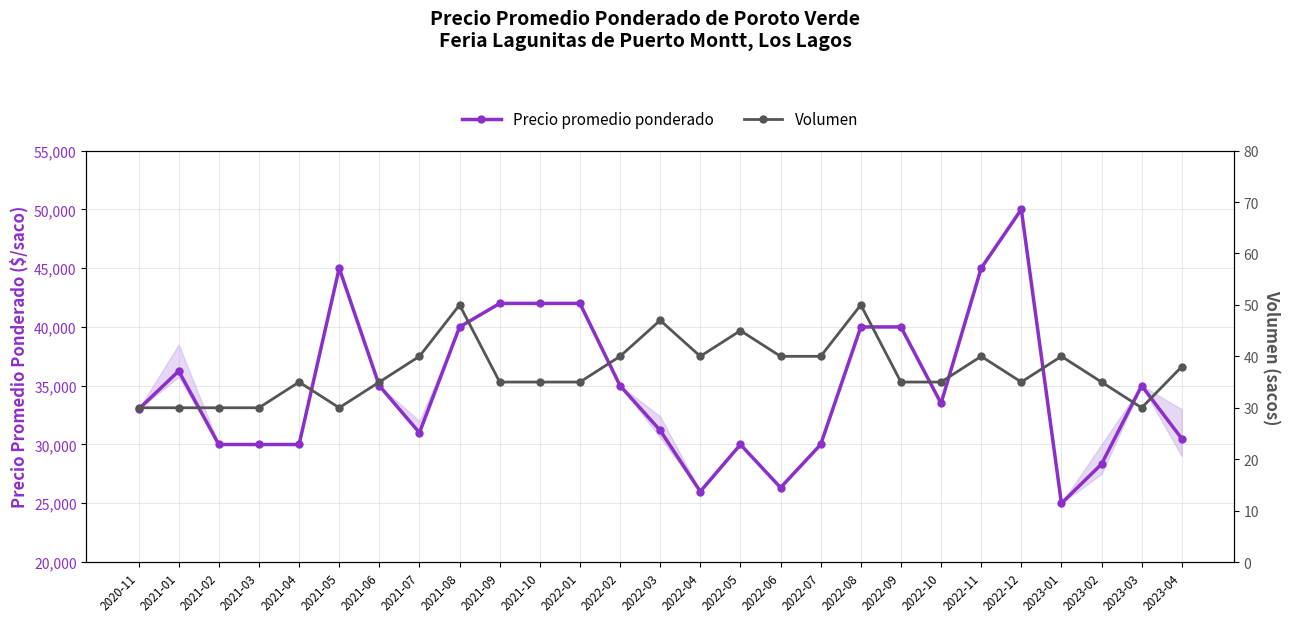

Read the Precio promedio ponderado value at 2022-08, to the nearest 50.

40000